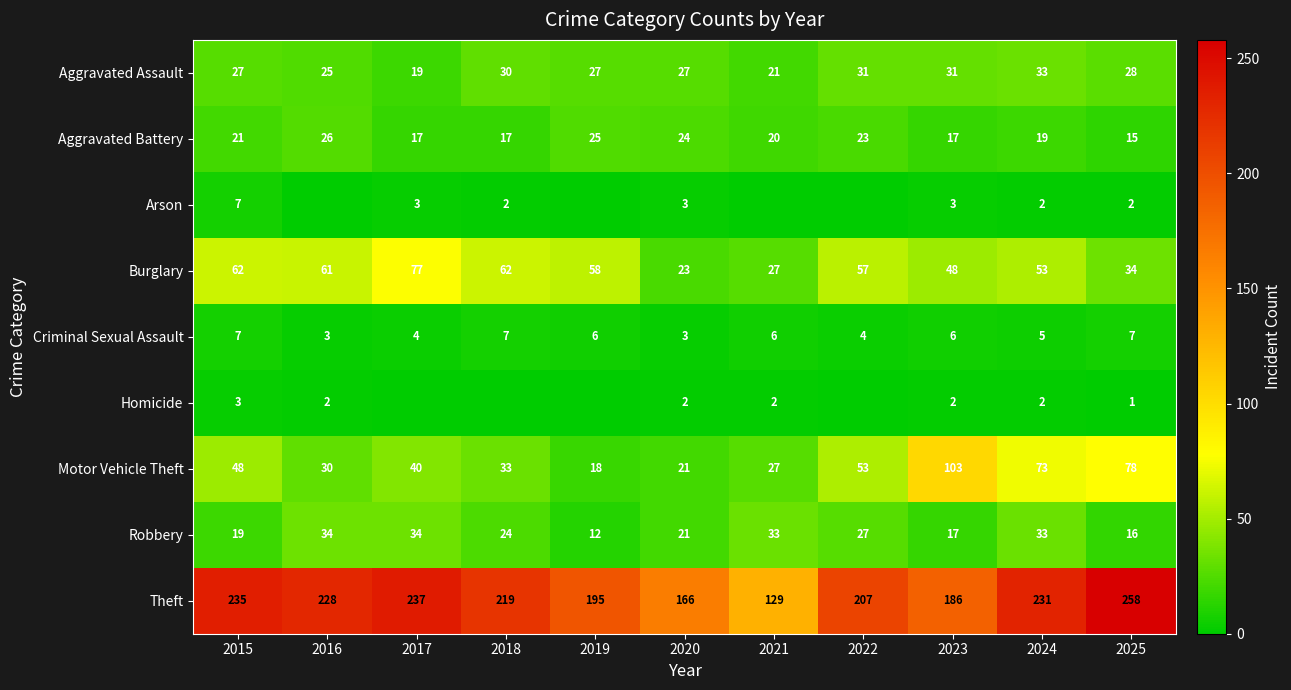

Is the value of Robbery at 2025 greater than the value of Arson at 2025?

Yes